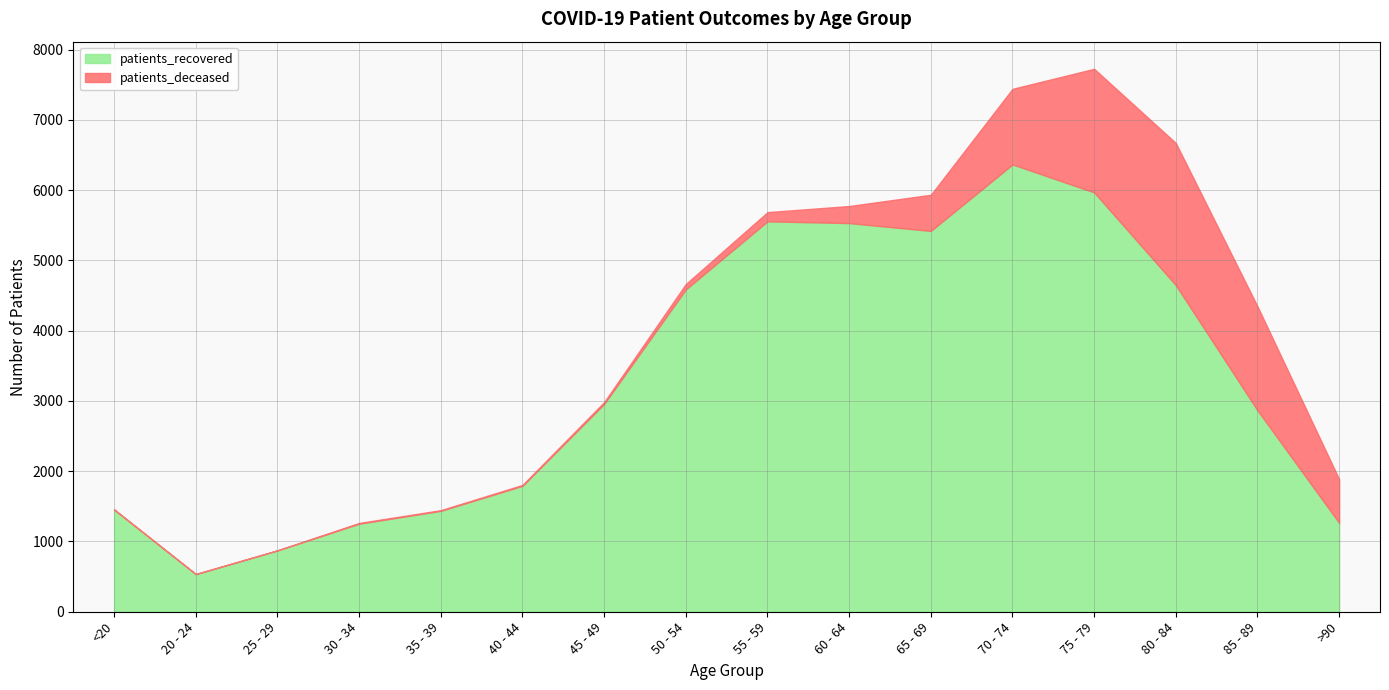

The patients_recovered series shows 5969 at 75 - 79. True or false?

True